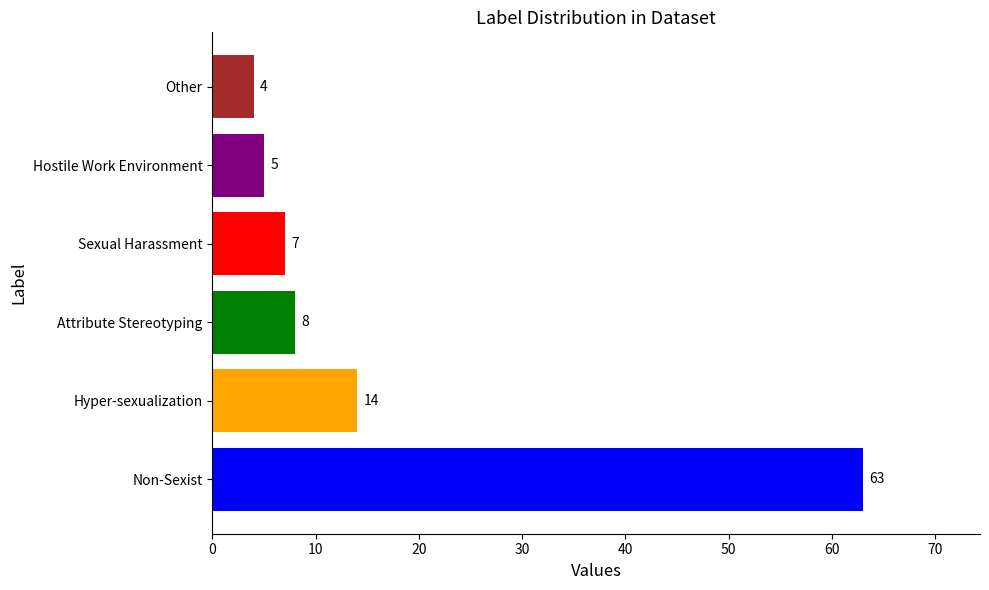

How many data points does each series have?

6